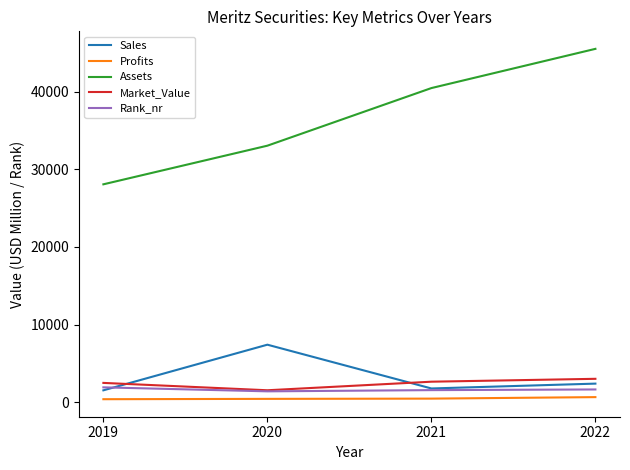

At 2022, list the series in order from smallest to largest.

Profits, Rank_nr, Sales, Market_Value, Assets